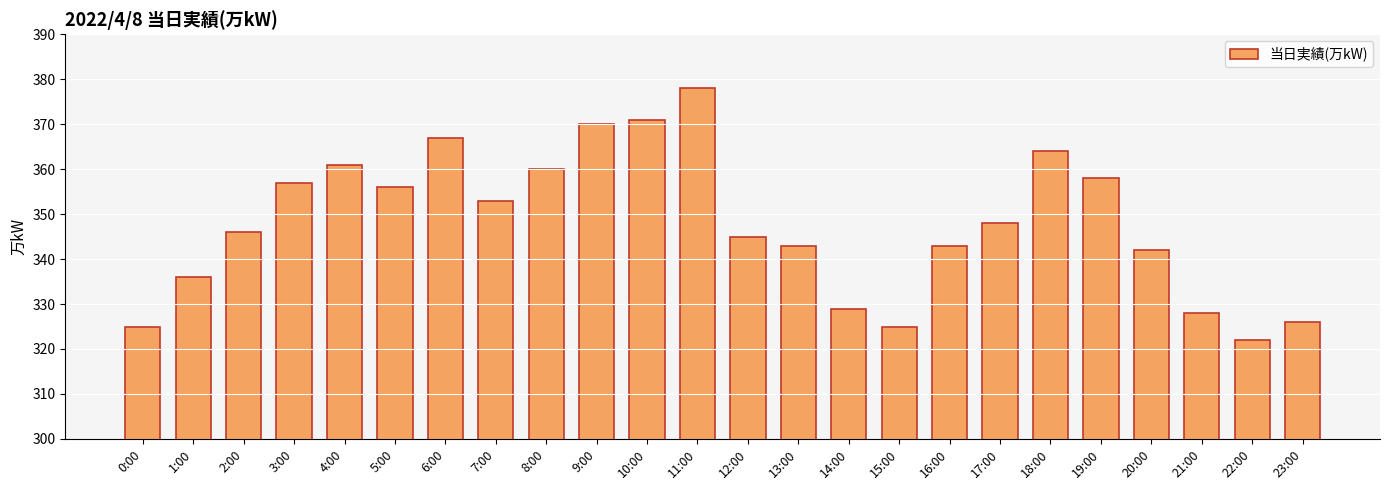

The value at 21:00 is 328. True or false?

True